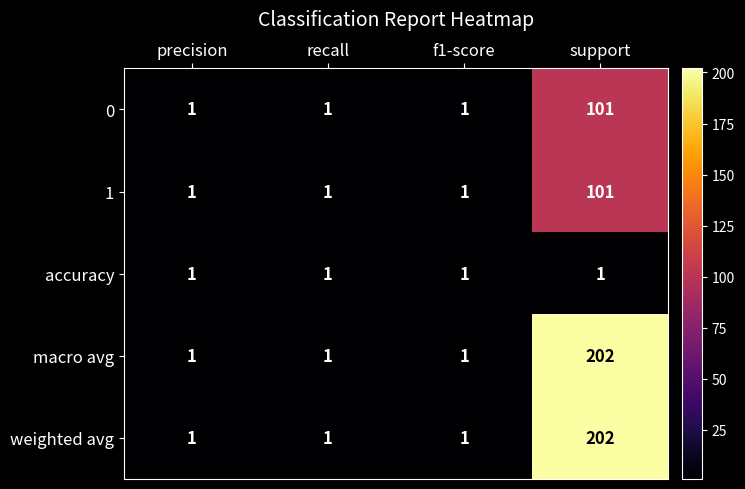

What is the total value across all series at precision?

5